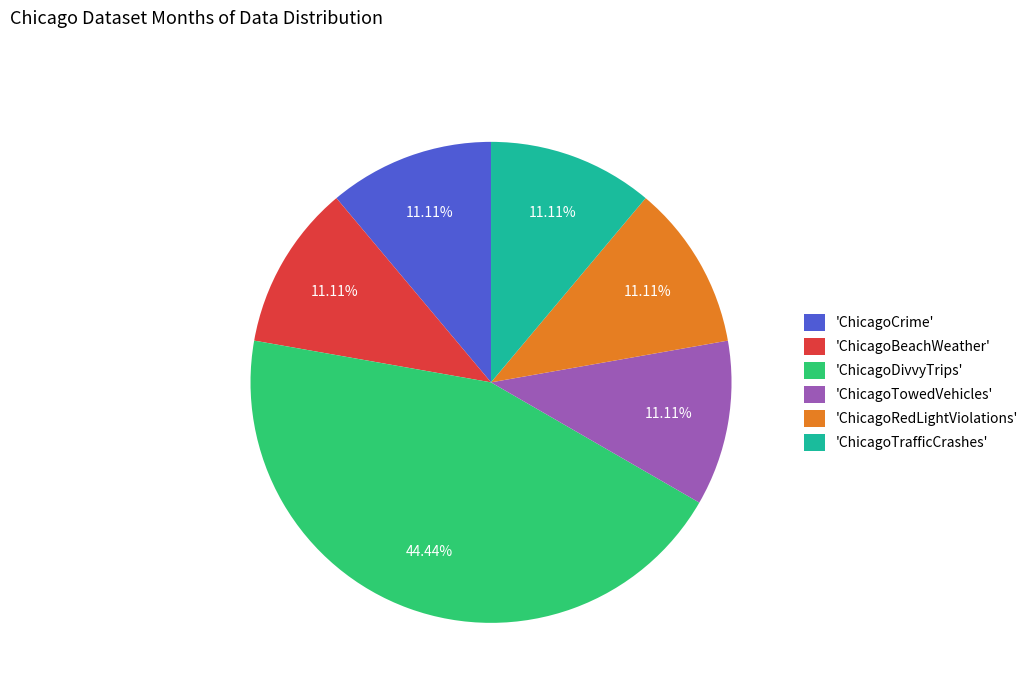

Which slice is the largest?

'ChicagoDivvyTrips'